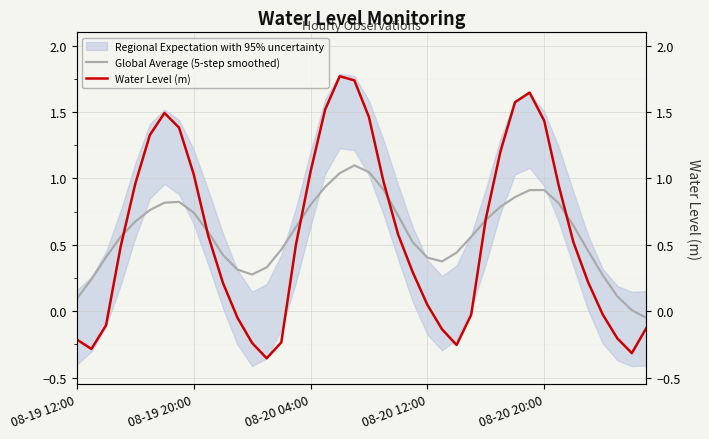

In Water Level (m), how many points are lower than both neighbors (excluding endpoints)?

4